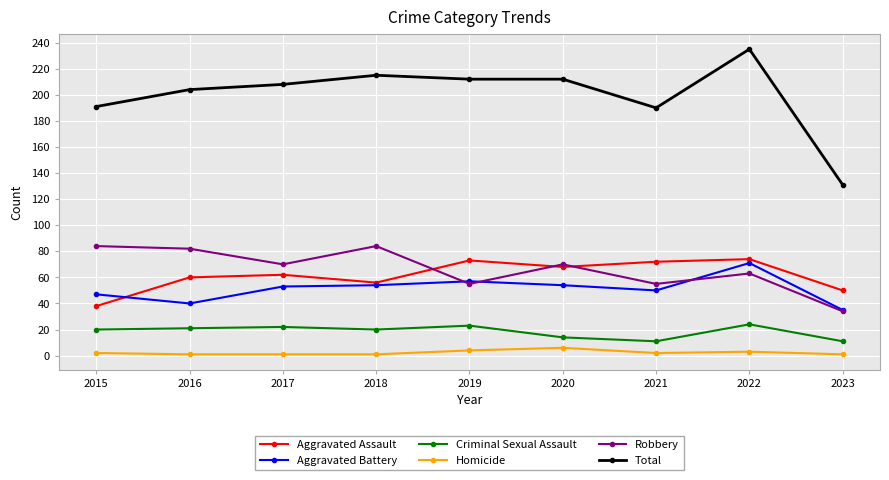

True or false: Homicide and Aggravated Battery cross at least once.

False